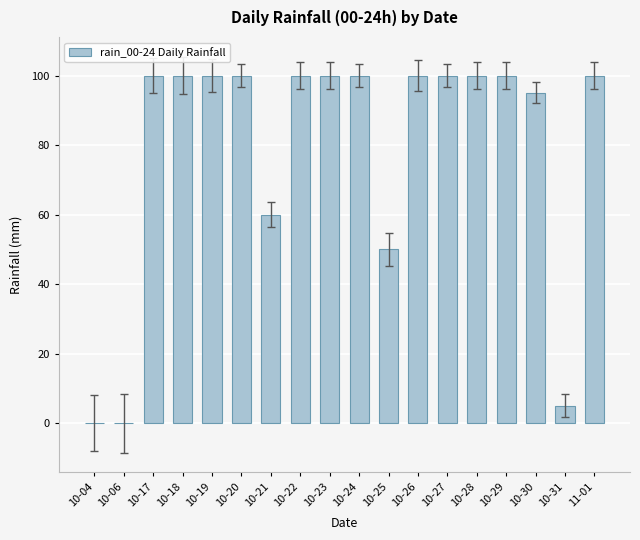

What is the sum of the values at 10-30 and 10-31?

100